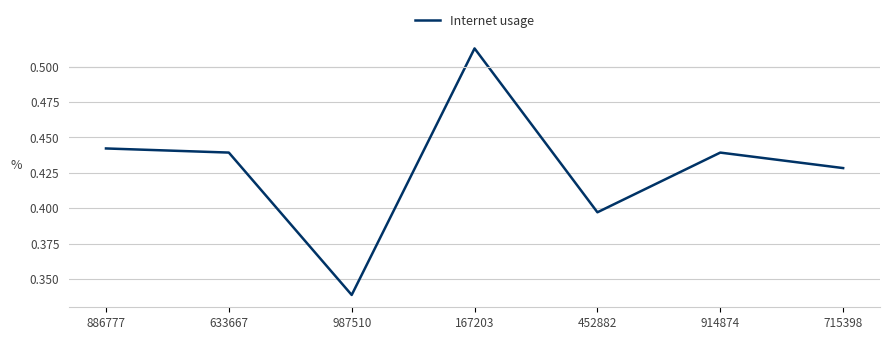

What position from the left is 715398?

7